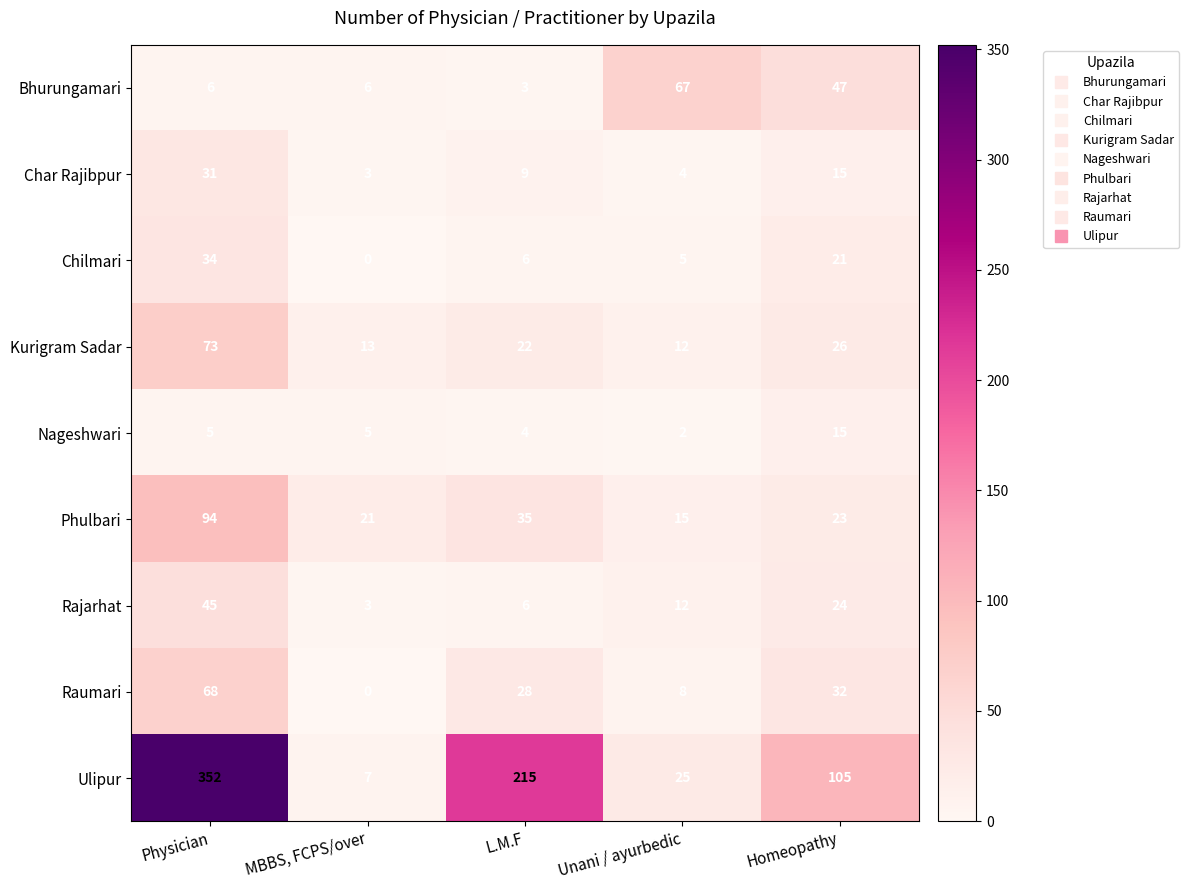

What is the difference between the second highest and minimum values in the Bhurungamari series?

44